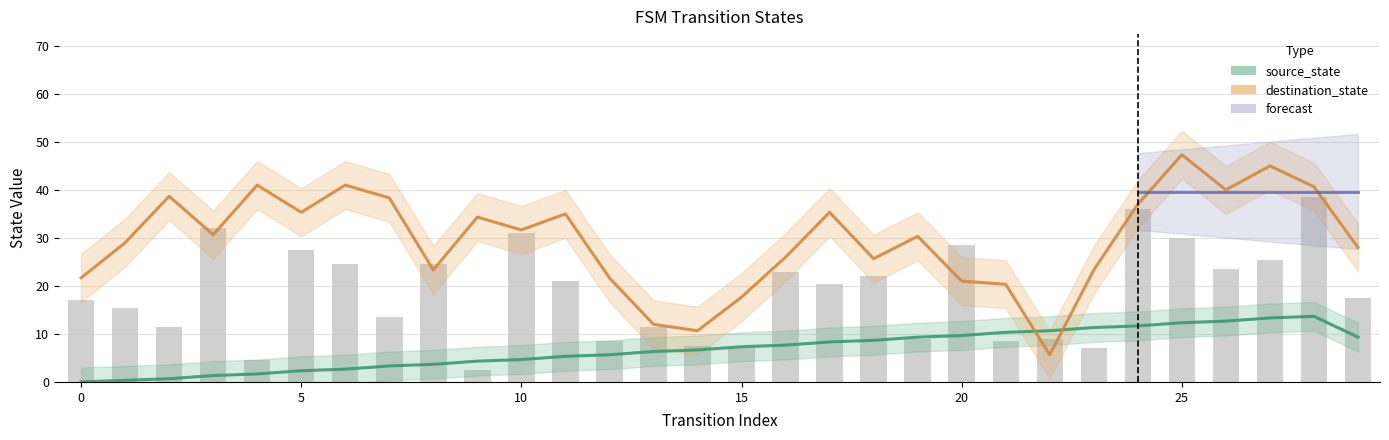

Between 23 and 0, which is larger?

23